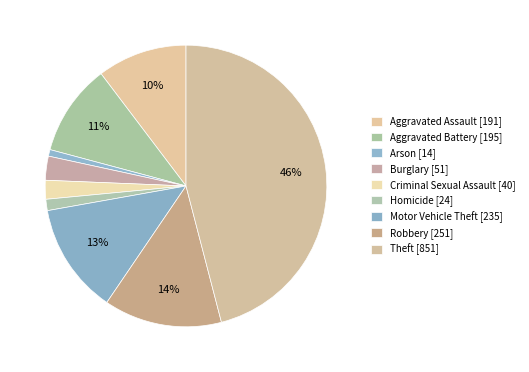

Which category has the biggest portion of the pie?

Theft